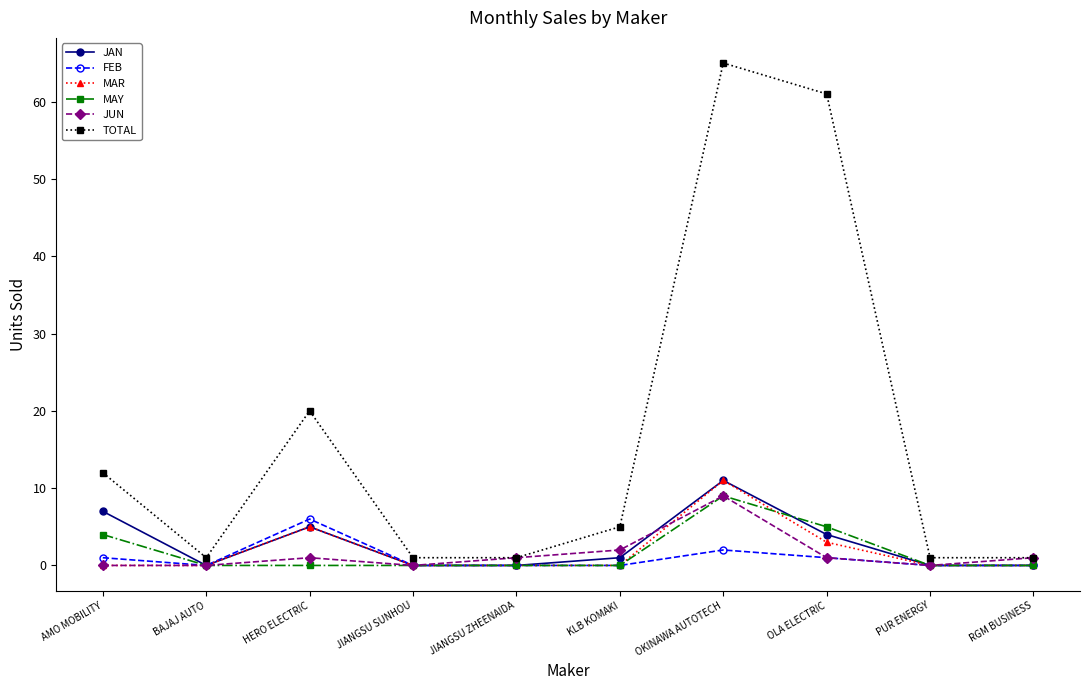

What is the label of the 10th point from the right?

AMO MOBILITY